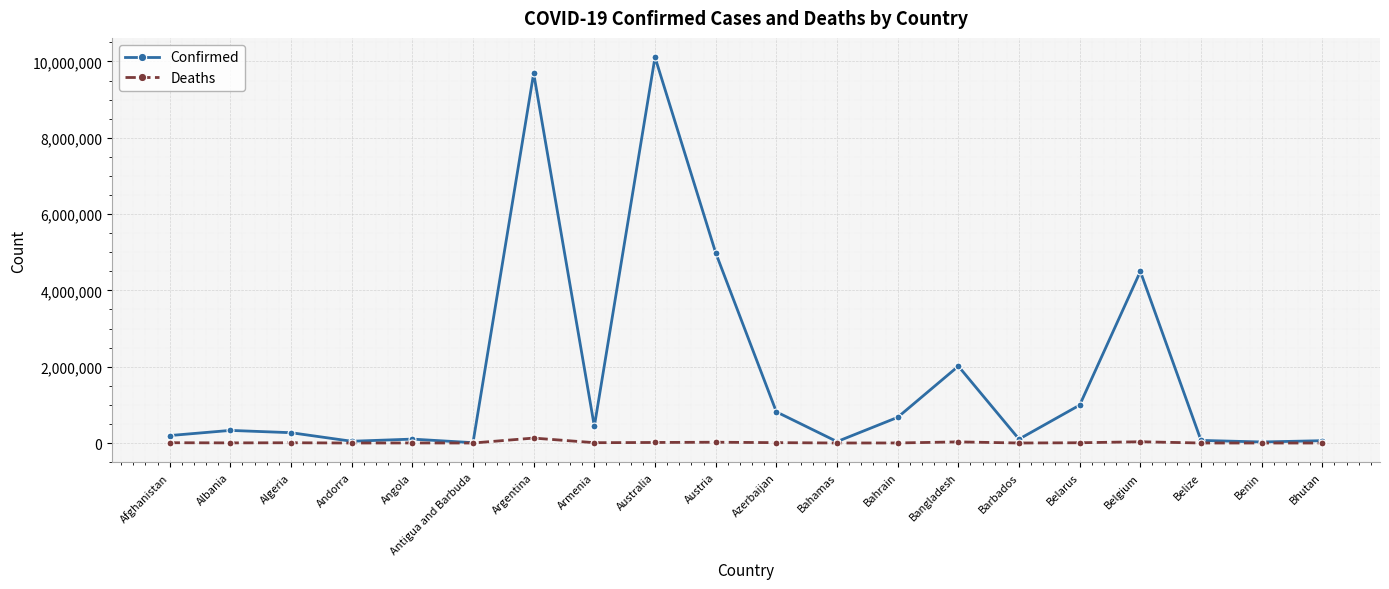

What is the difference between the maximum and minimum values in the Deaths series?

129748